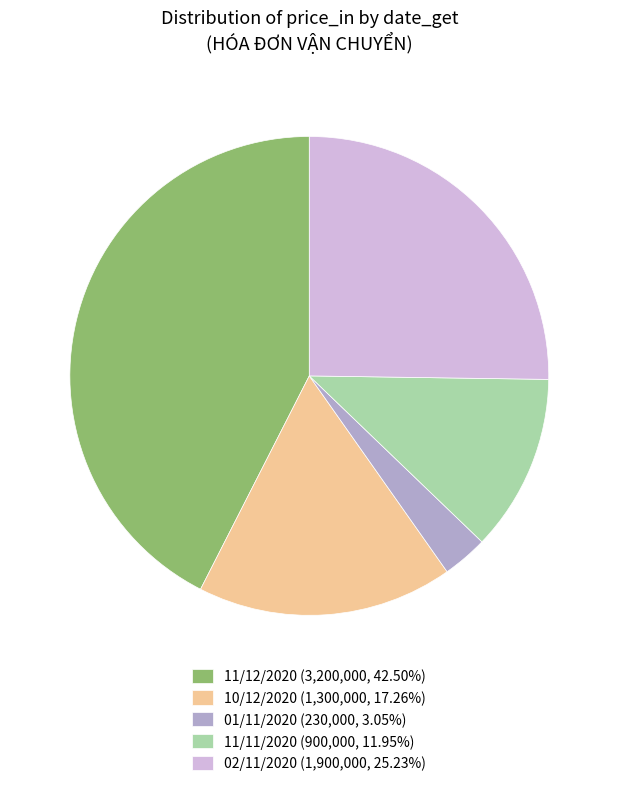

Is 11/11/2020 (900,000, 11.95%) the majority of the pie?

No